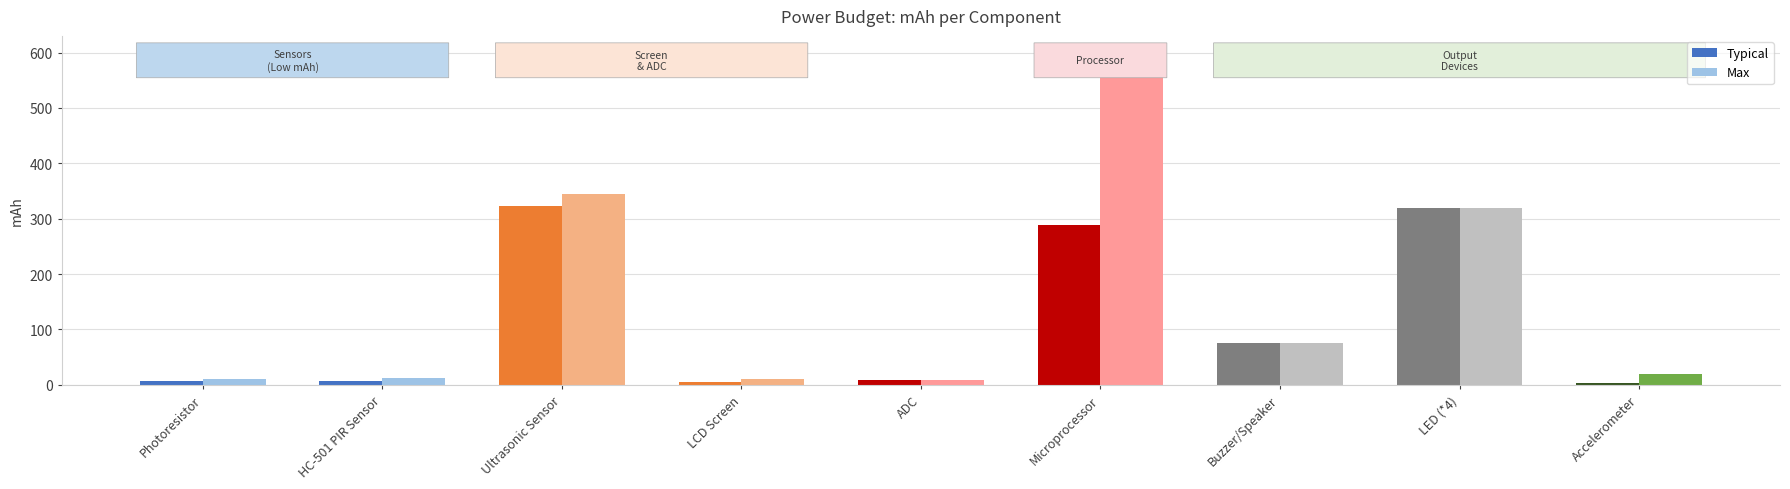

What is the difference between the second highest and second lowest values in the Max series?

334.8